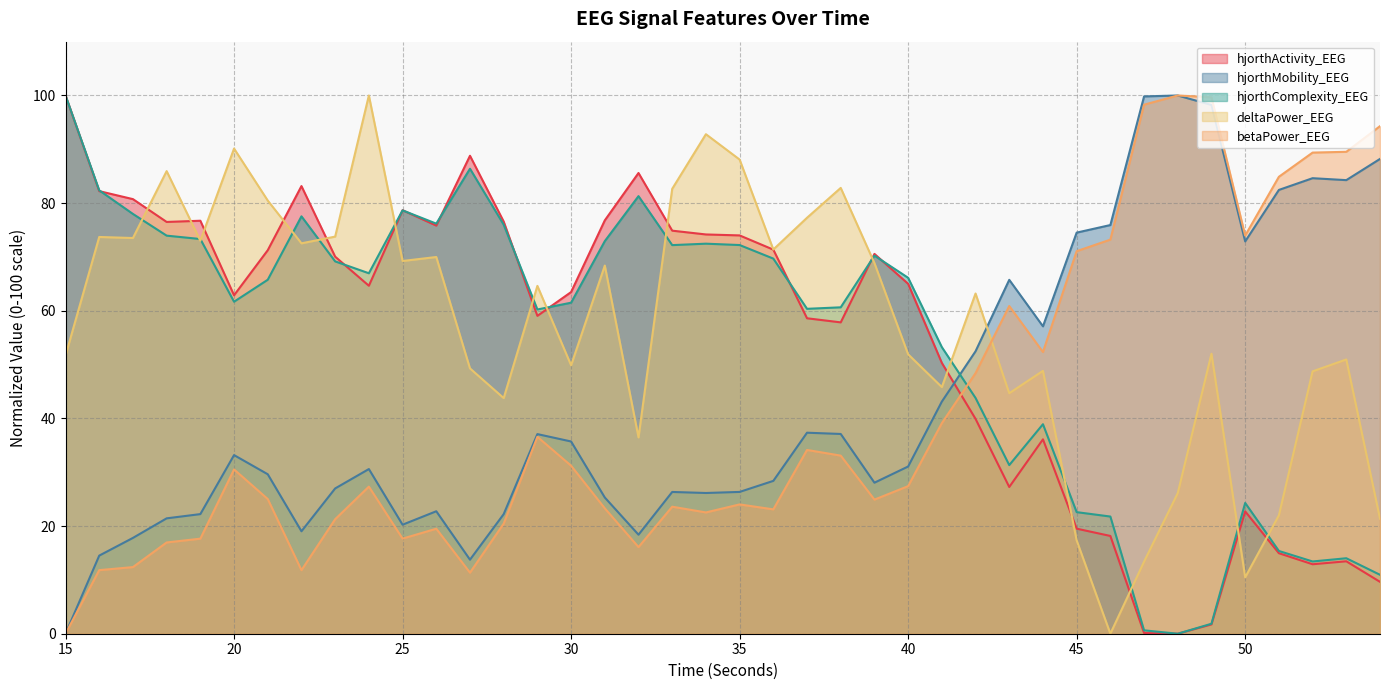

Which series has the largest range (max minus min)?

hjorthActivity_EEG